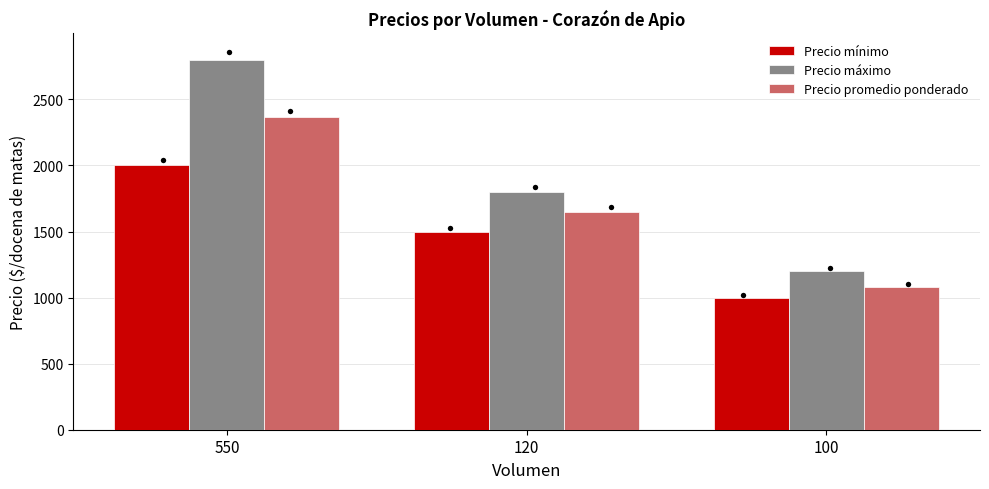

What are all the series names shown in the legend?

Precio mínimo, Precio máximo, Precio promedio ponderado